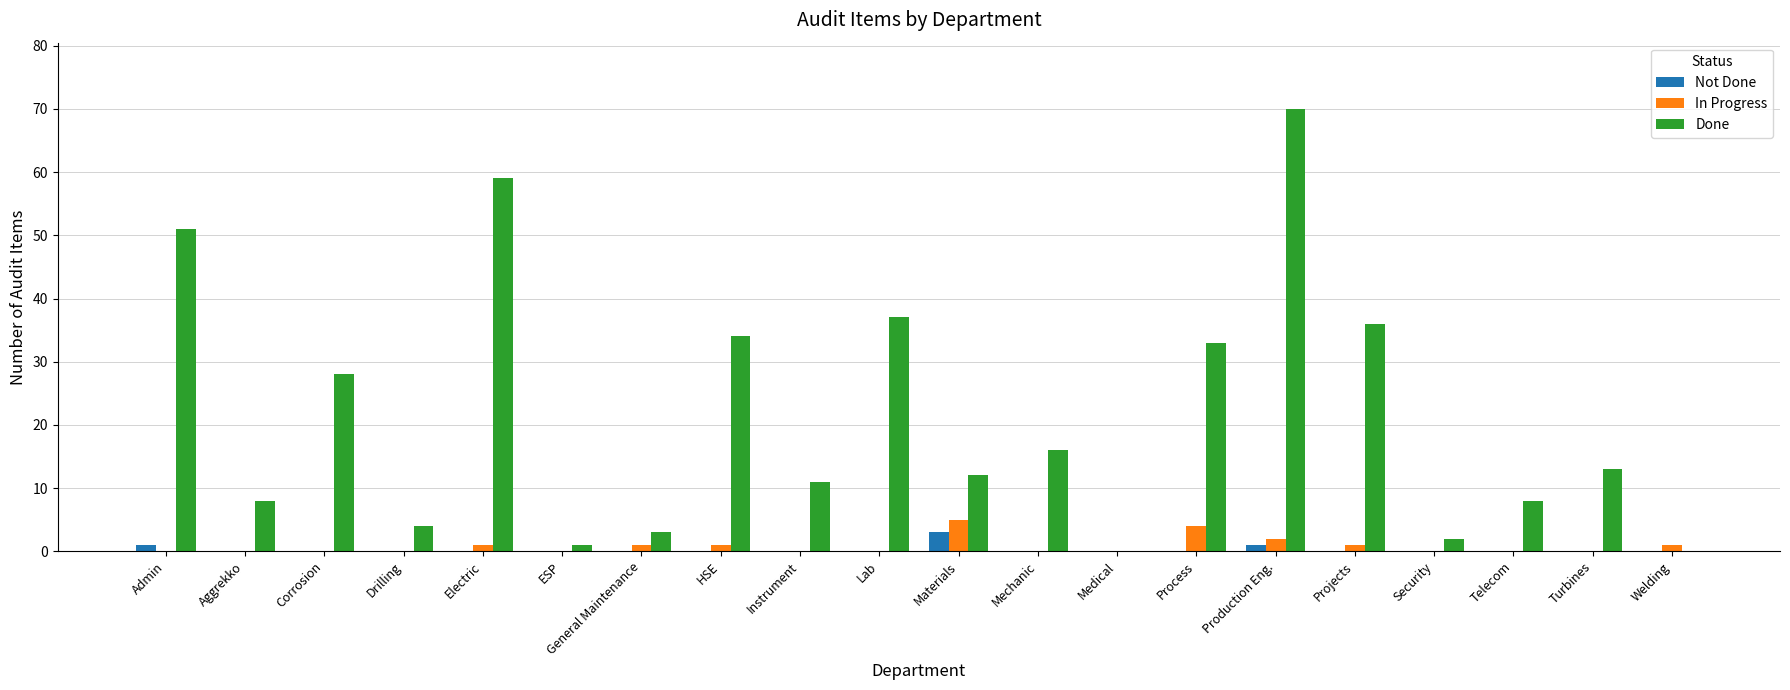

The Done series shows 6 at Mechanic. True or false?

False